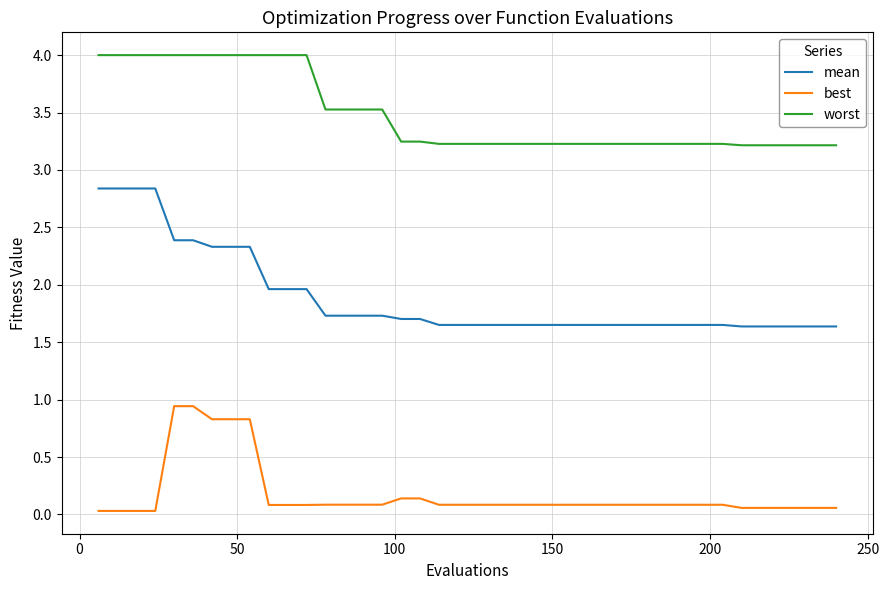

List the series in order of their overall mean, lowest first.

best, mean, worst